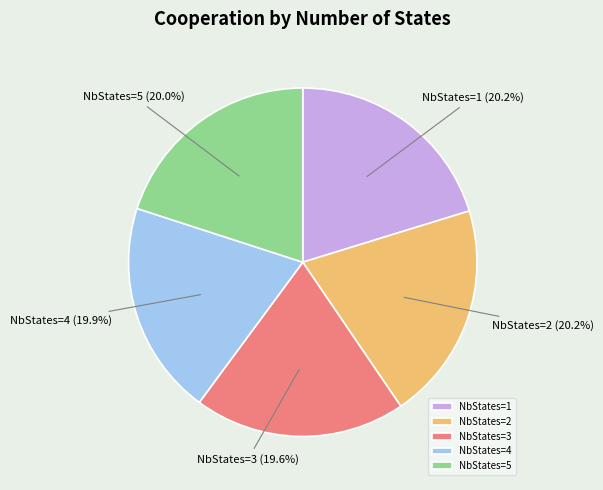

Is the sum of NbStates=3 and NbStates=1 greater than half?

No